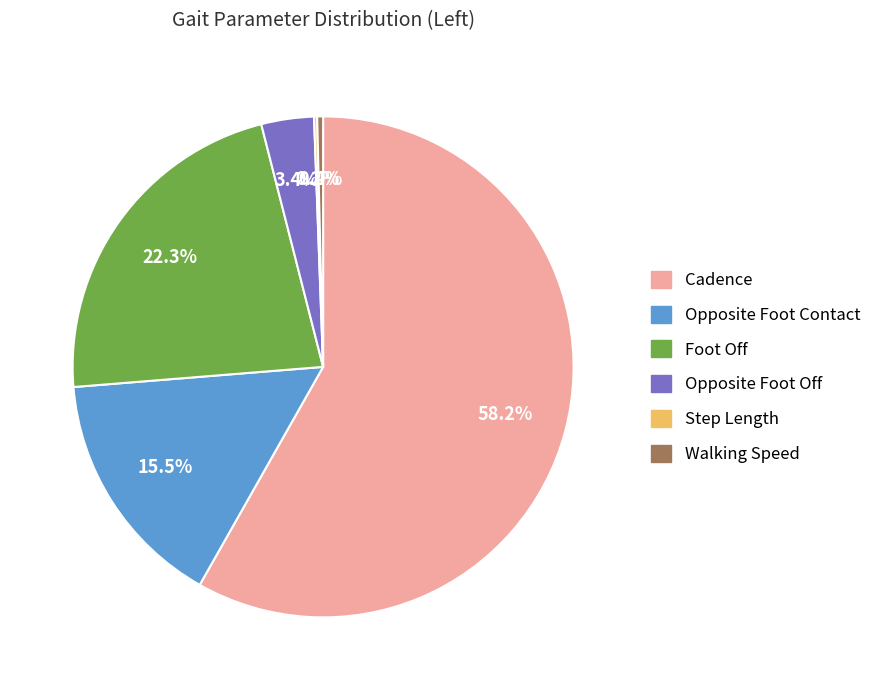

What is the majority slice?

Cadence